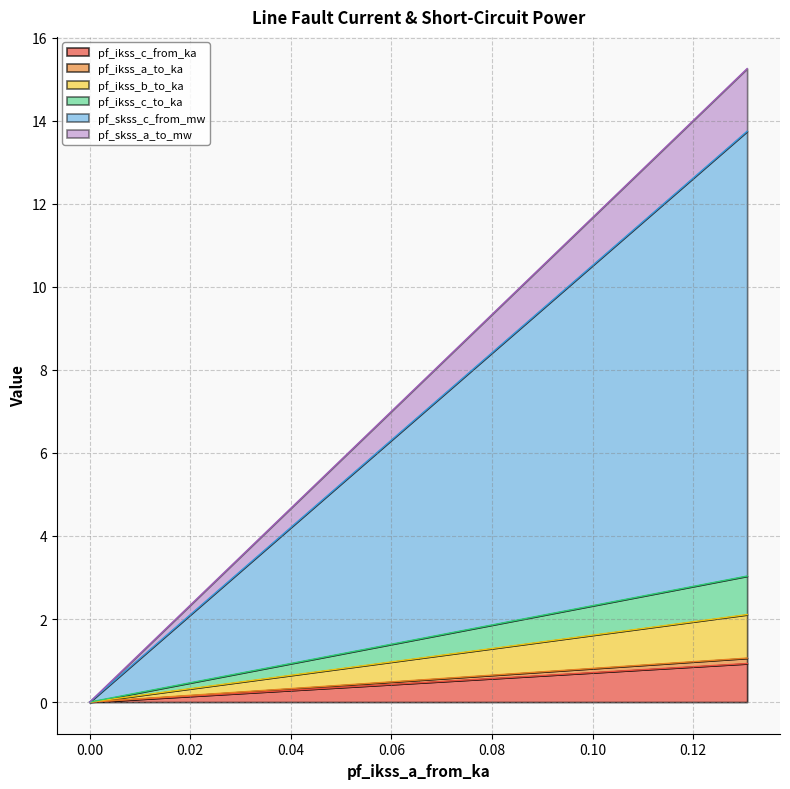

Which series has the widest spread of values?

pf_skss_a_to_mw